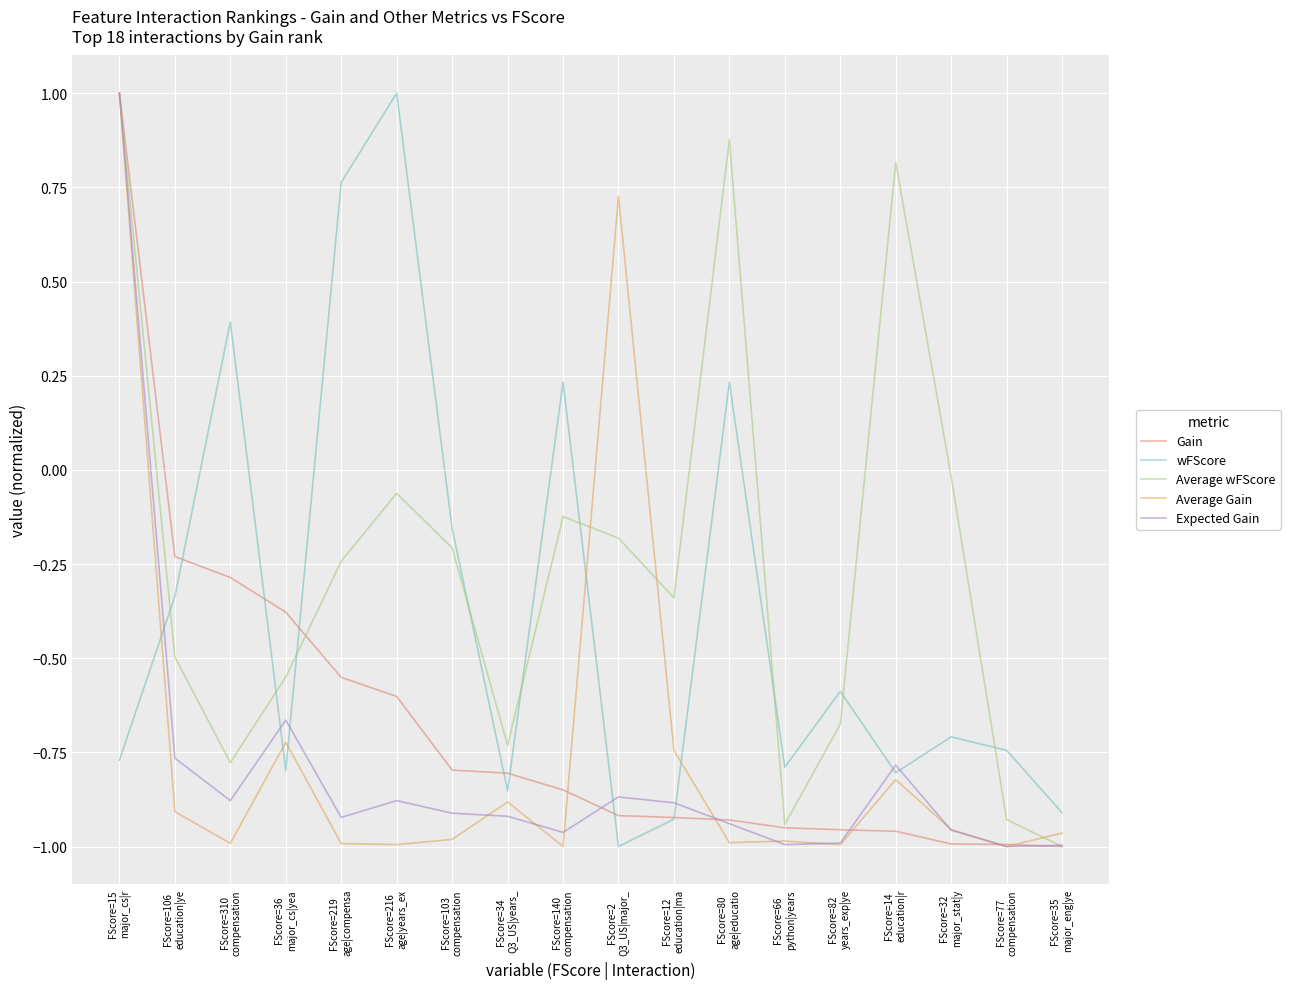

The Gain series shows -0.2 at FScore=310
compensation. True or false?

False